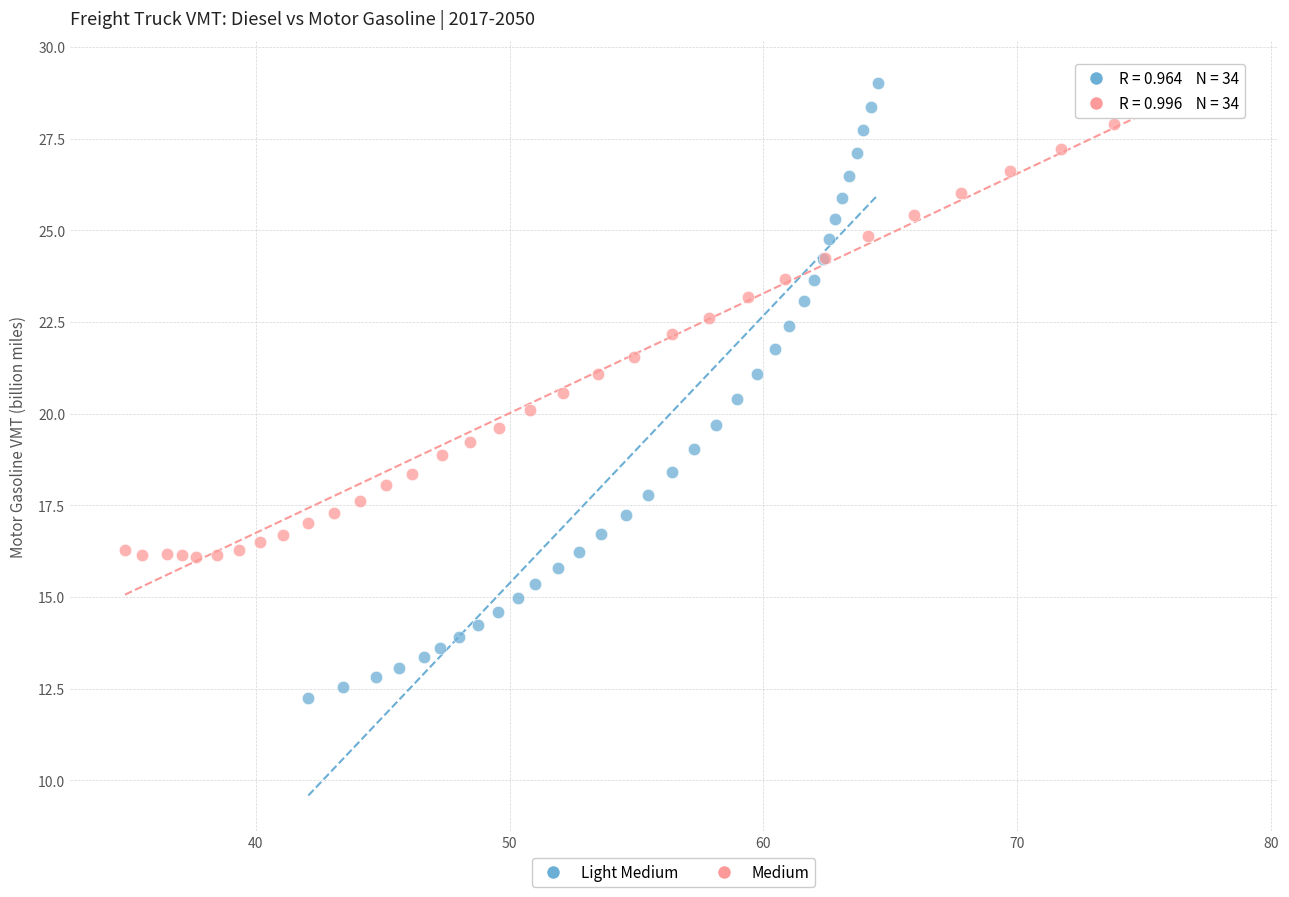

Which series has the widest spread of Y values?

Light Medium